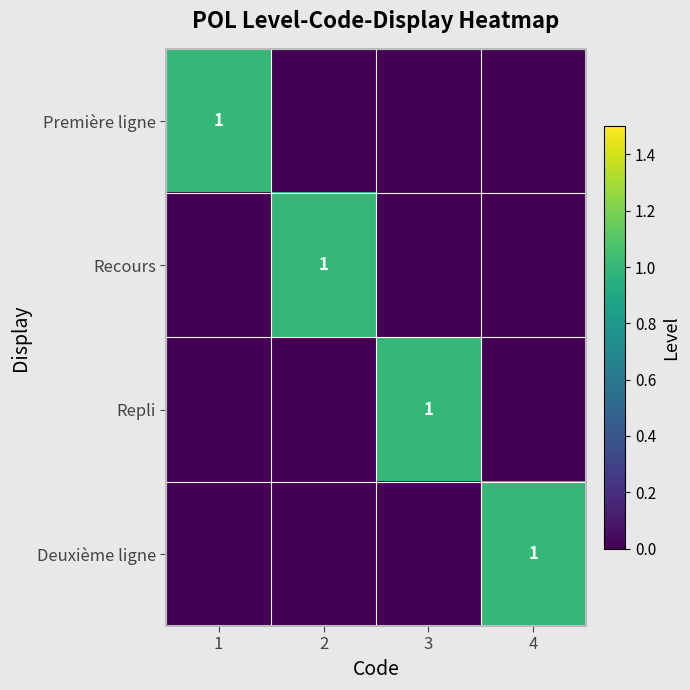

The value of Repli at 3 is 1. True or false?

True